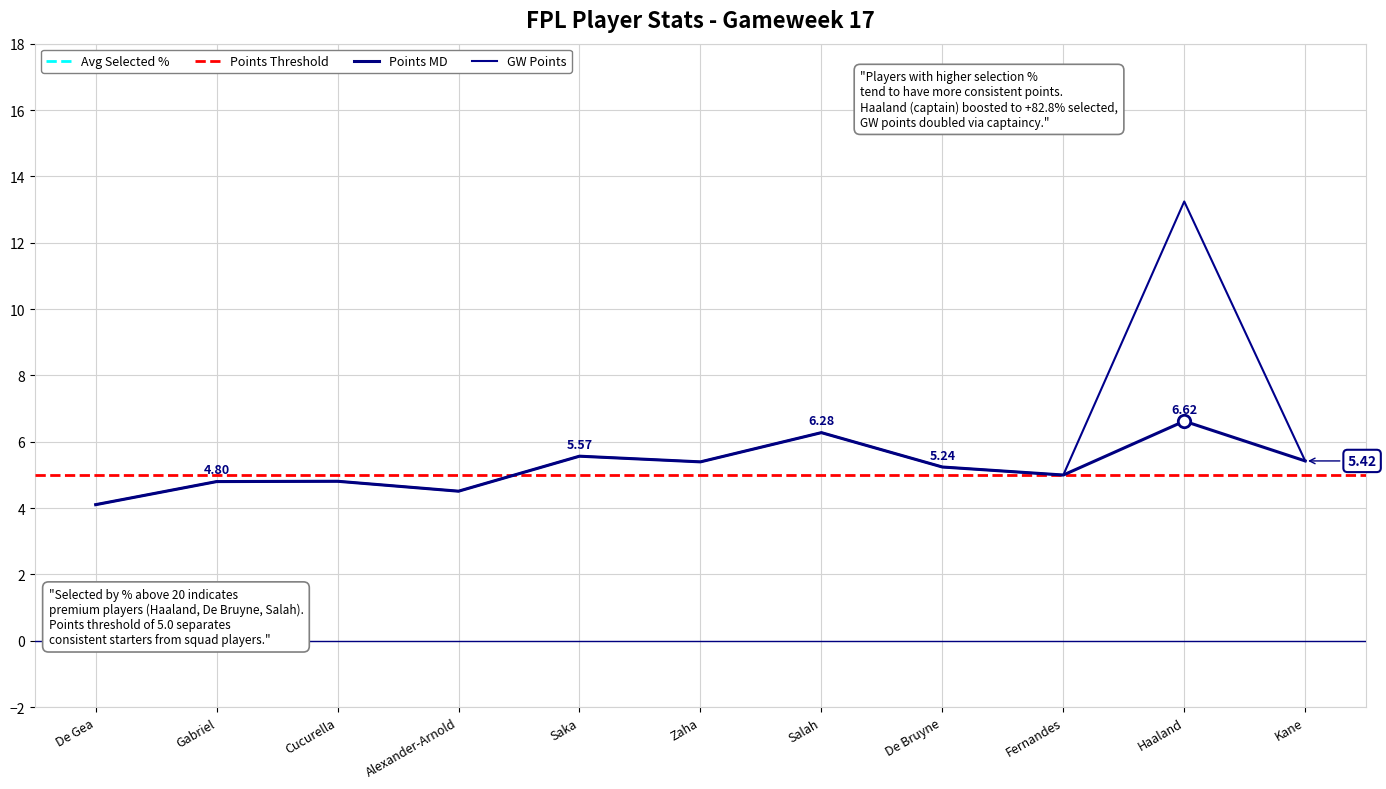

Which series contains the lowest Y value?

points_md